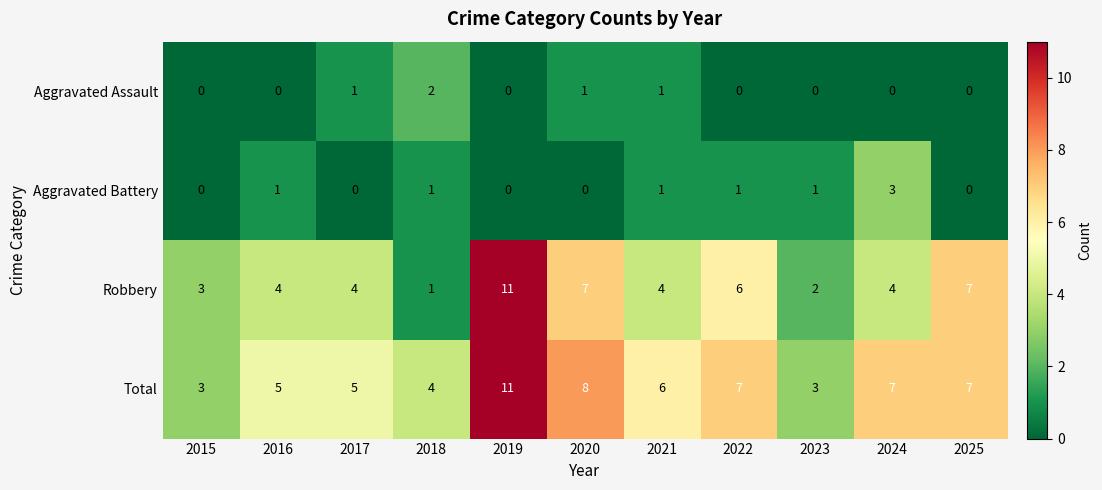

Read the Robbery value at 2024.

4